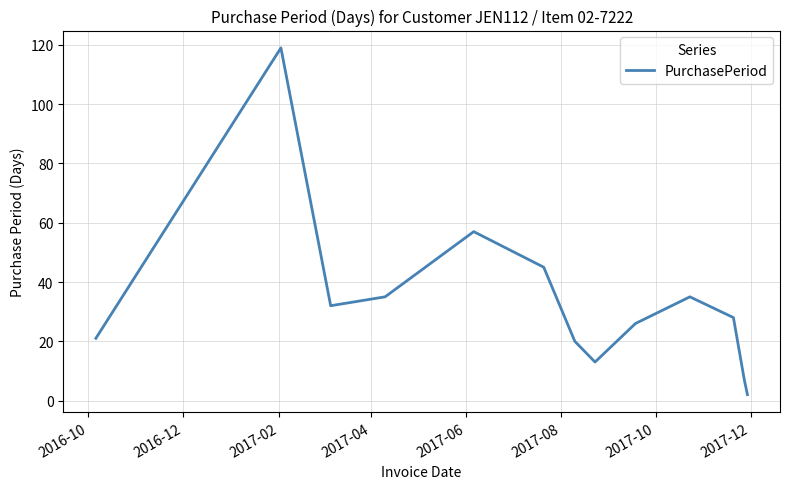

What is the maximum value shown in the chart?

119